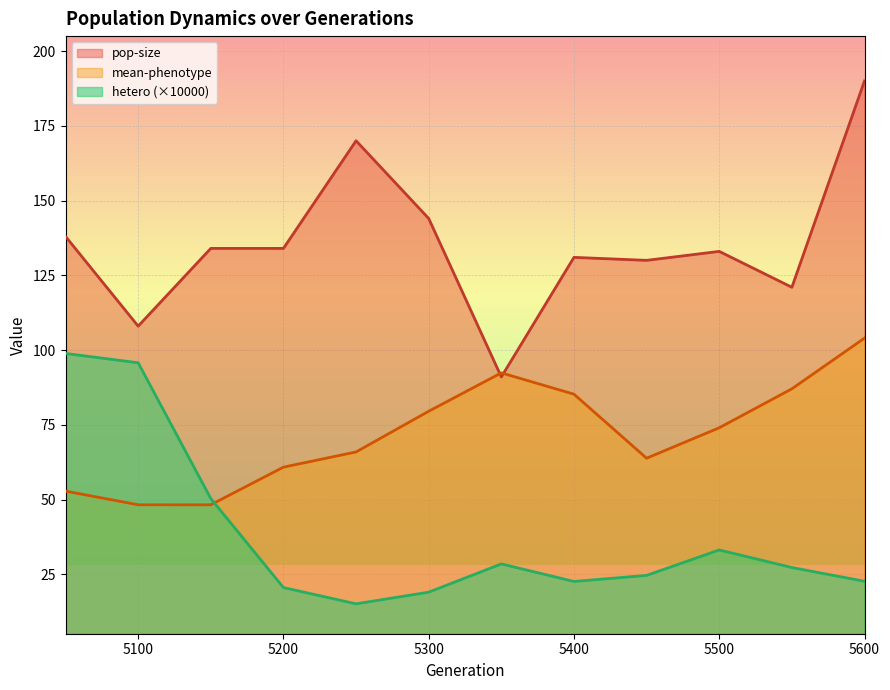

How many lines are shown in the chart?

3